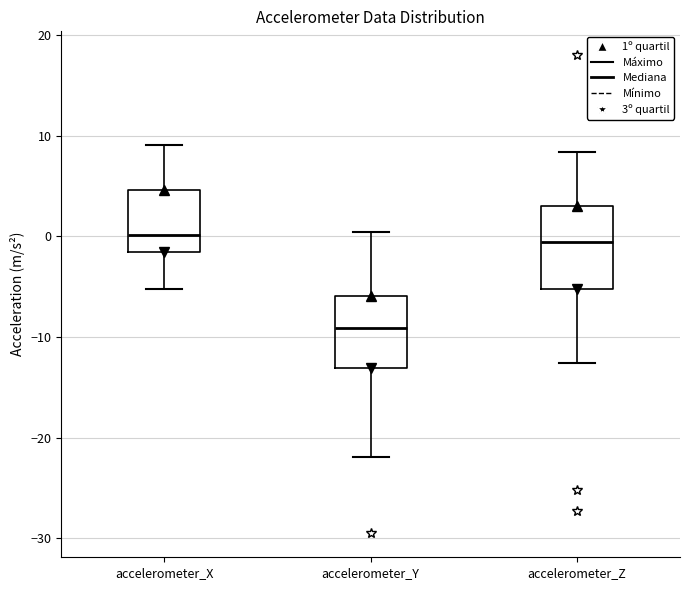

Which box's median line is the lowest?

accelerometer_Y